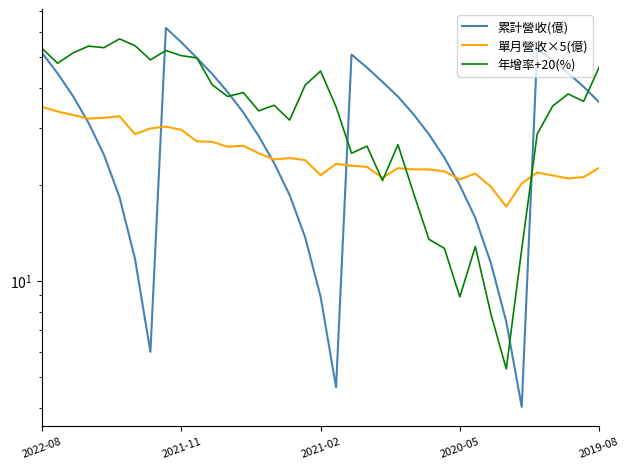

What is the lowest value of the 累計營收(億) series?

4.0